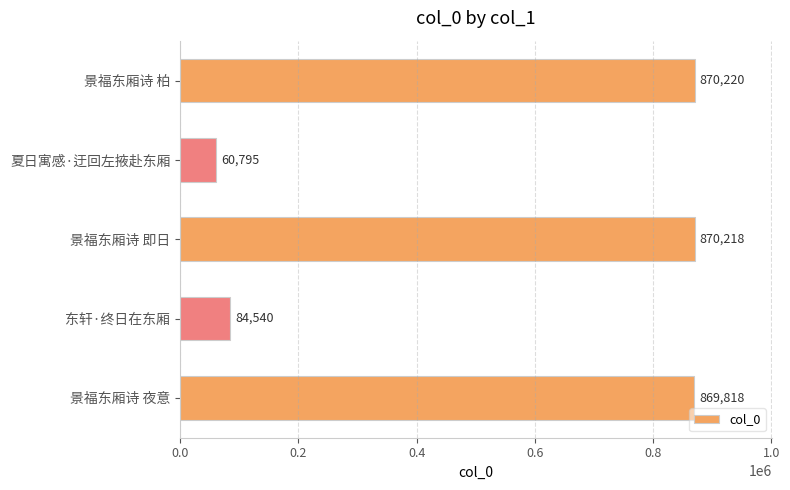

Reading top to bottom, list all the values displayed in this chart.

景福东厢诗 柏=870220	夏日寓感·迂回左掖赴东厢=60795	景福东厢诗 即日=870218	东轩·终日在东厢=84540	景福东厢诗 夜意=869818